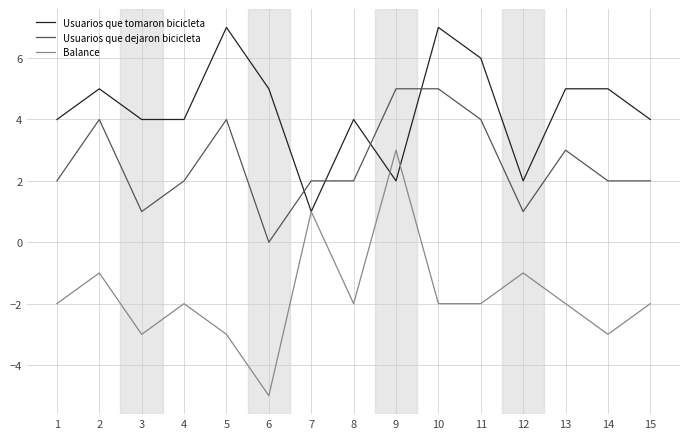

True or false: Usuarios que dejaron bicicleta and Balance intersect in this chart.

False